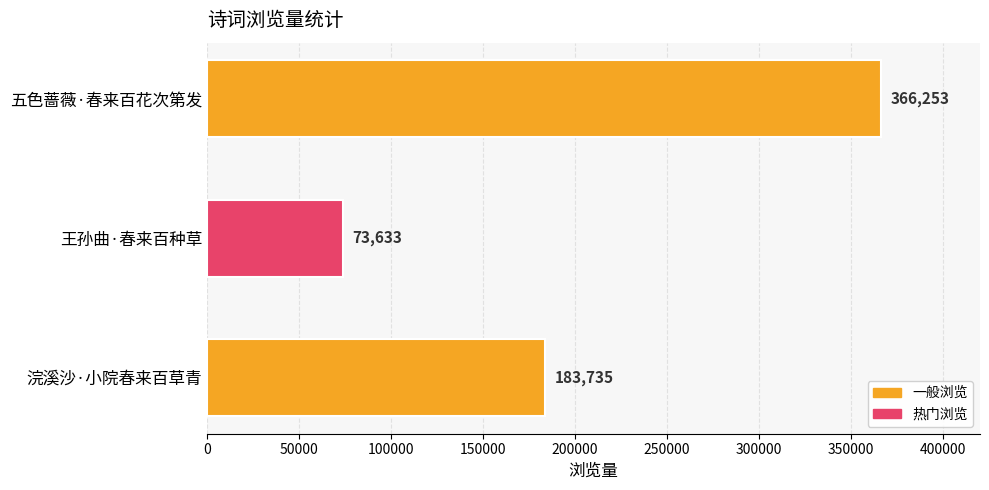

Rank the categories by value from highest to lowest.

五色蔷薇·春来百花次第发, 浣溪沙·小院春来百草青, 王孙曲·春来百种草